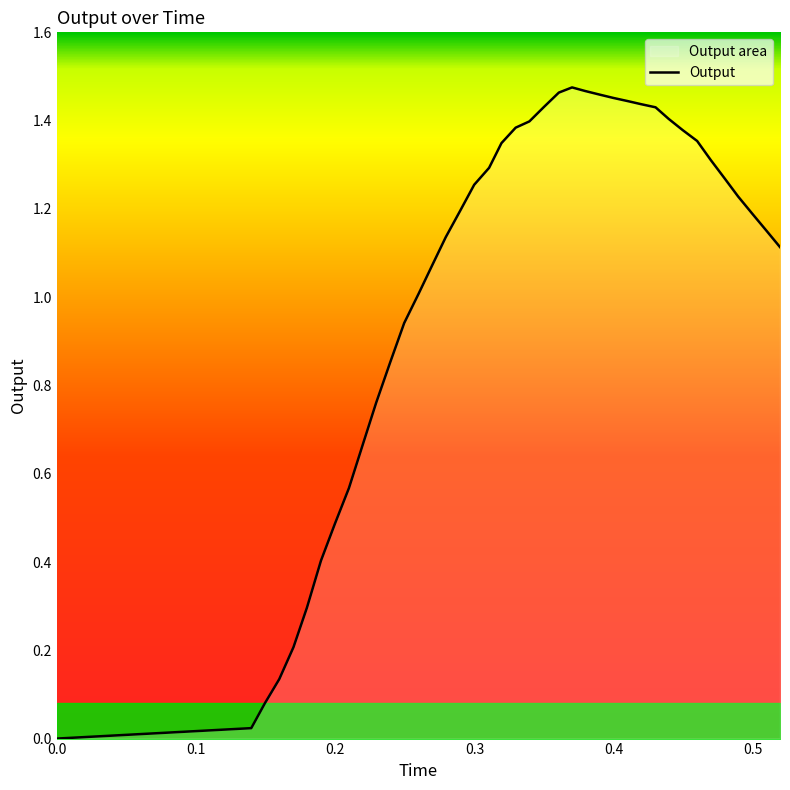

The chart shows a value of 0.3 at 0.179645. True or false?

True